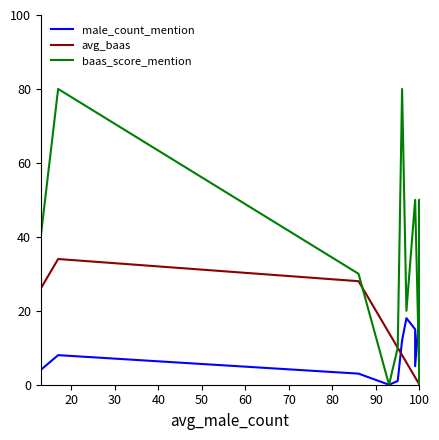

The value of avg_baas at 50 is 6. True or false?

False